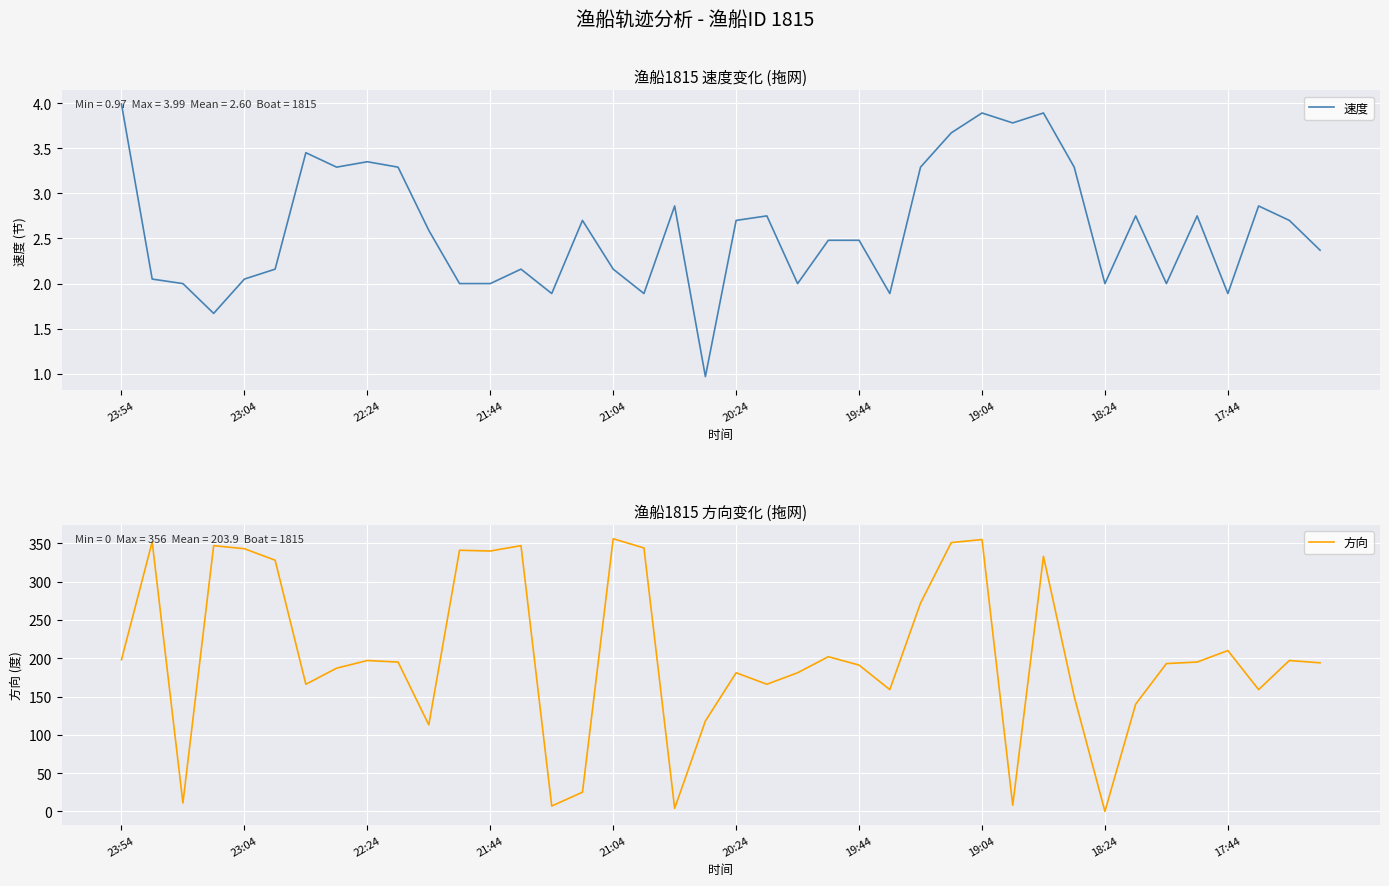

What is the maximum value for 速度?

4.0